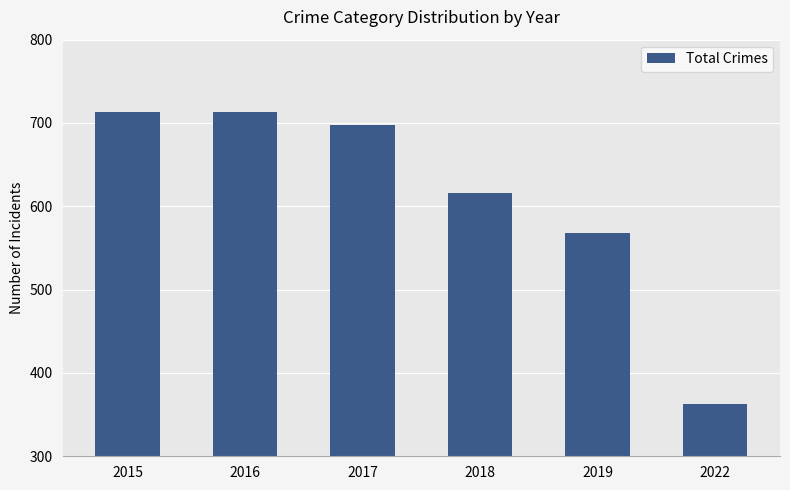

The value at 2015 is 713. True or false?

True